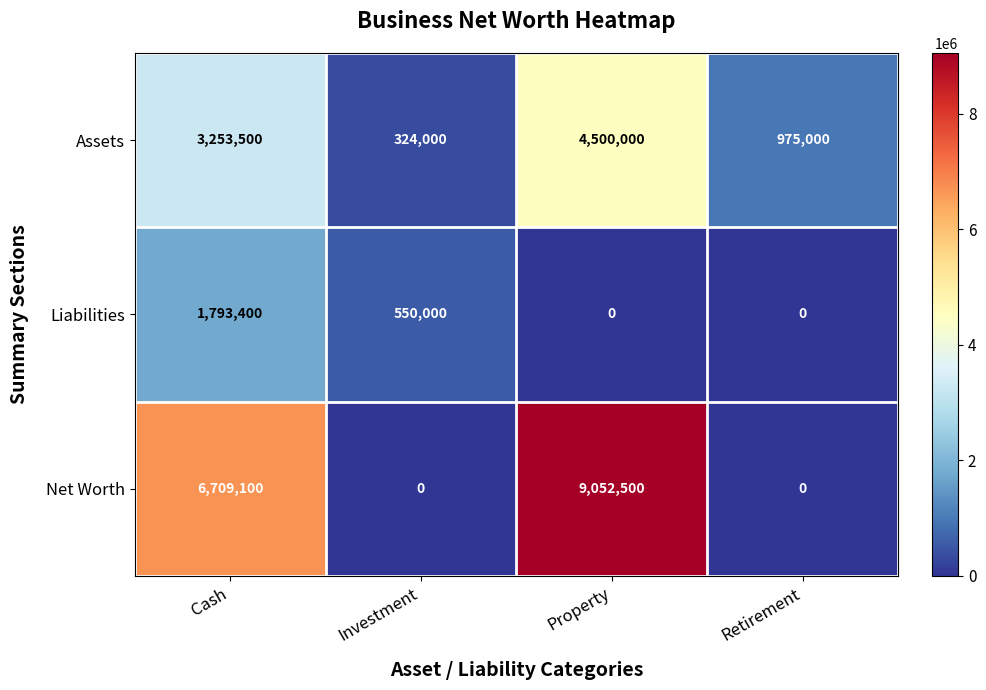

What is the total value across all series at Cash?

11756000